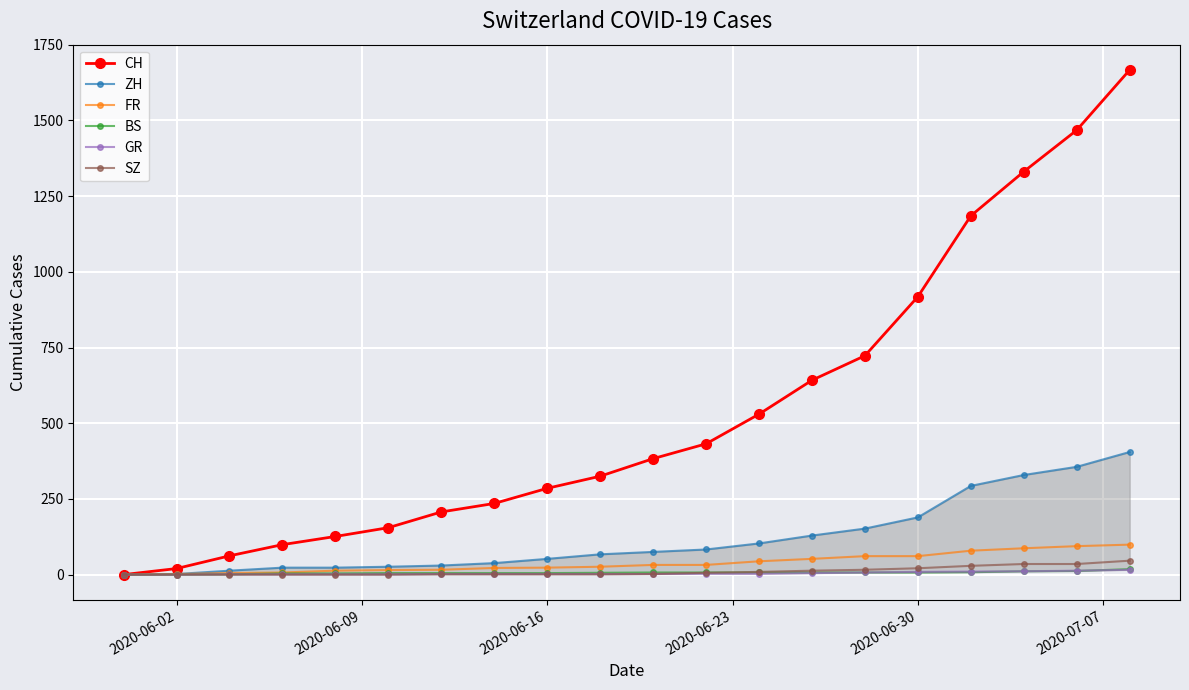

True or false: SZ and GR intersect in this chart.

False